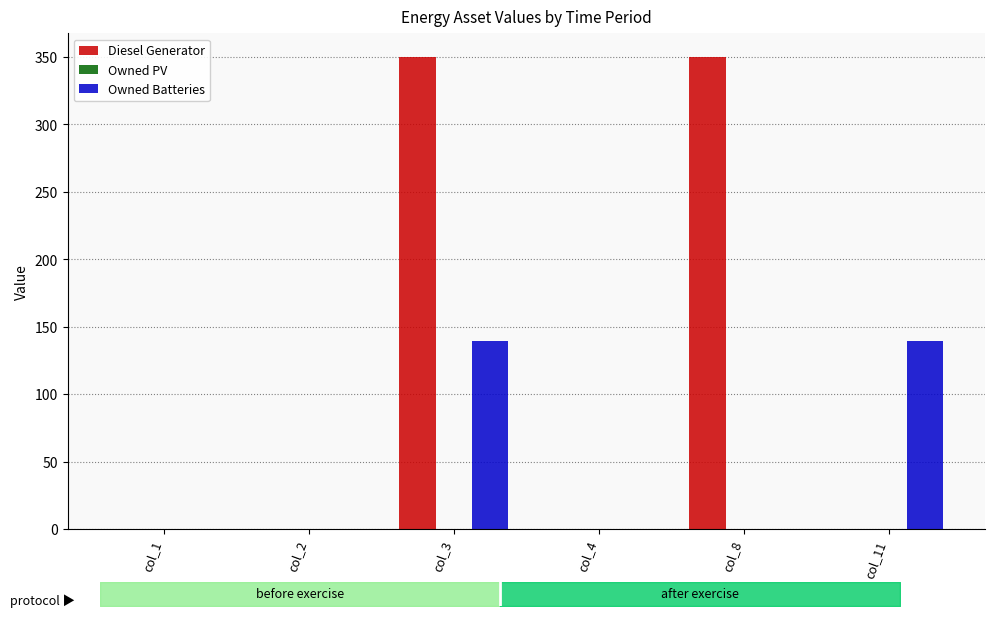

Is it true that Diesel Generator equals 197 at col_8?

False